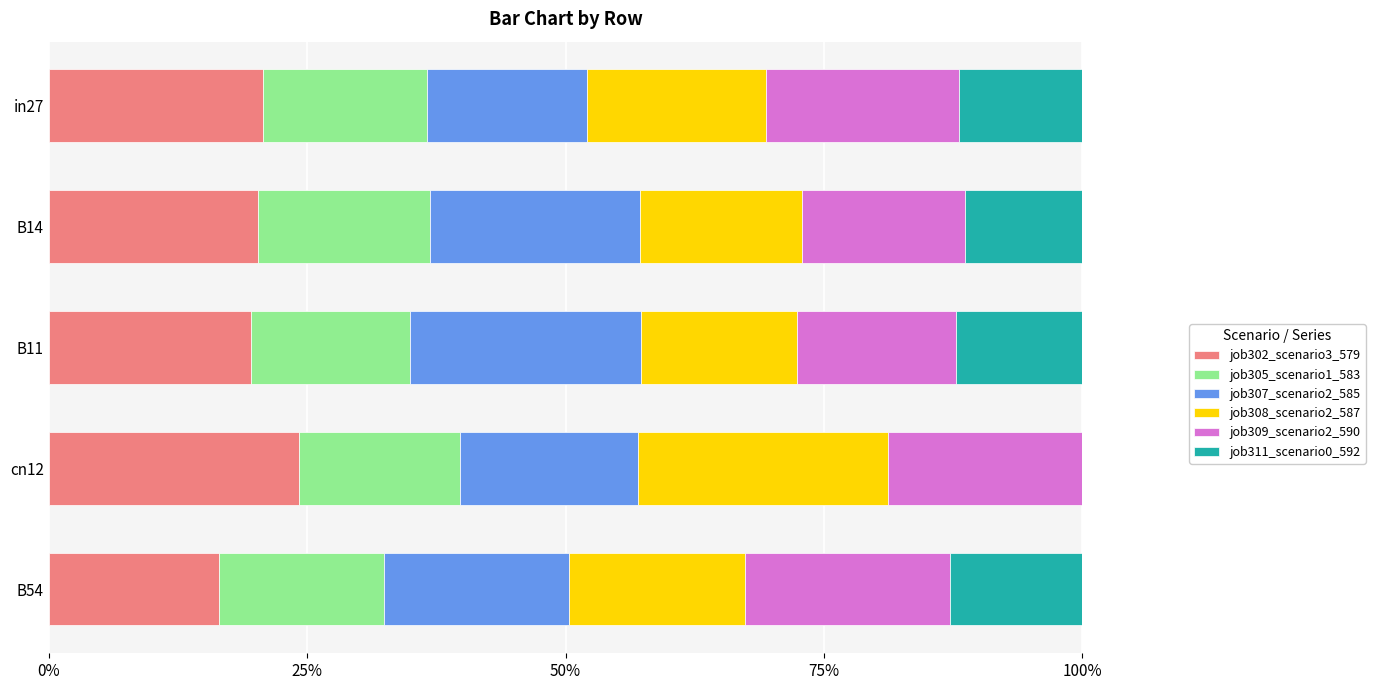

What are all the series names shown in the legend?

job302_scenario3_579, job305_scenario1_583, job307_scenario2_585, job308_scenario2_587, job309_scenario2_590, job311_scenario0_592